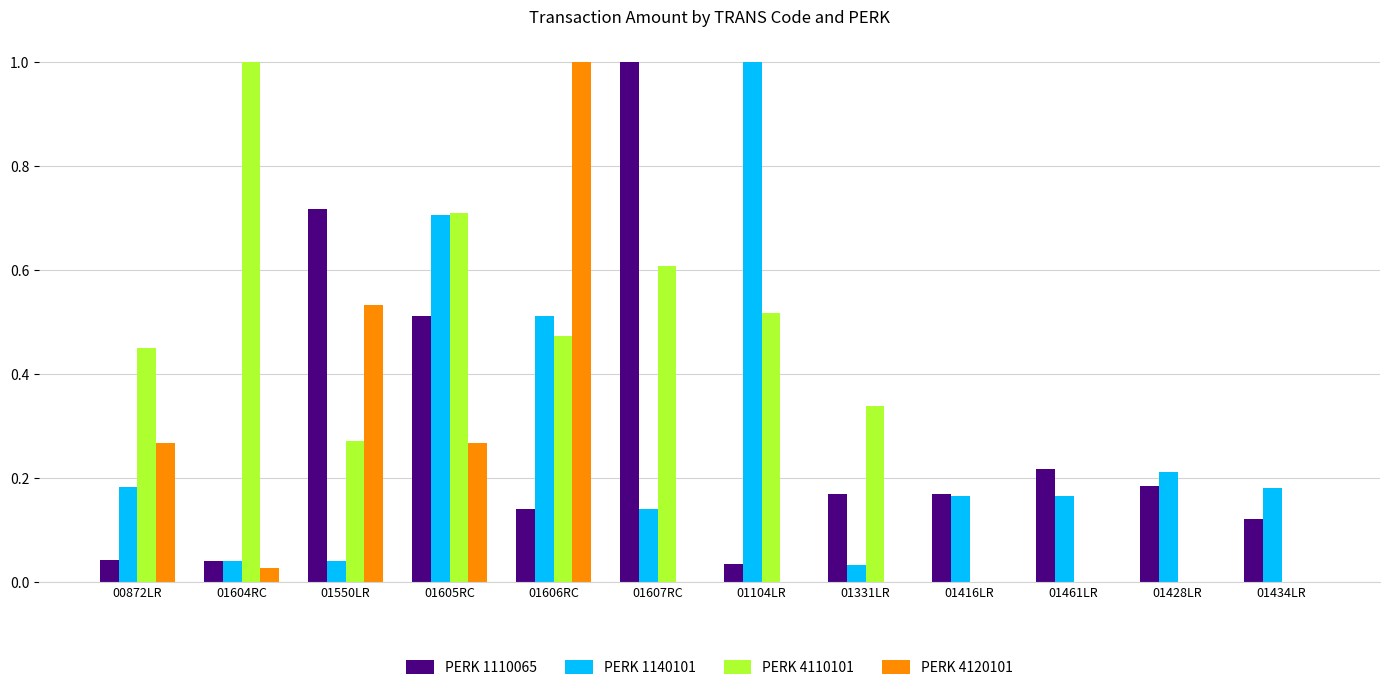

Which series has the largest total across all categories?

PERK 4110101